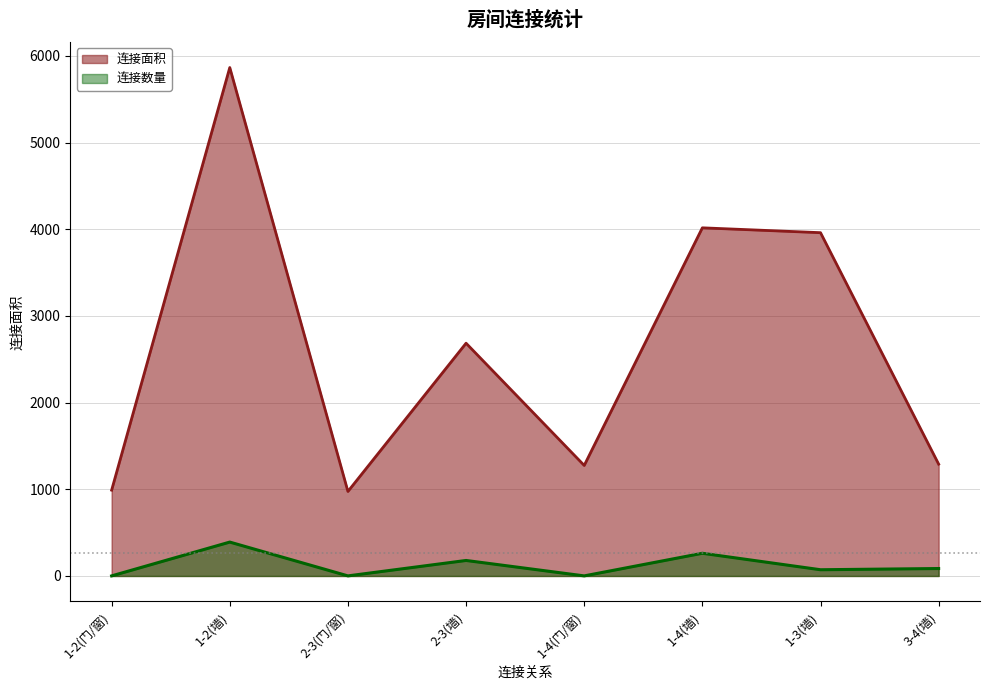

True or false: 连接数量 has a value of 234 at 1-2(墙).

False